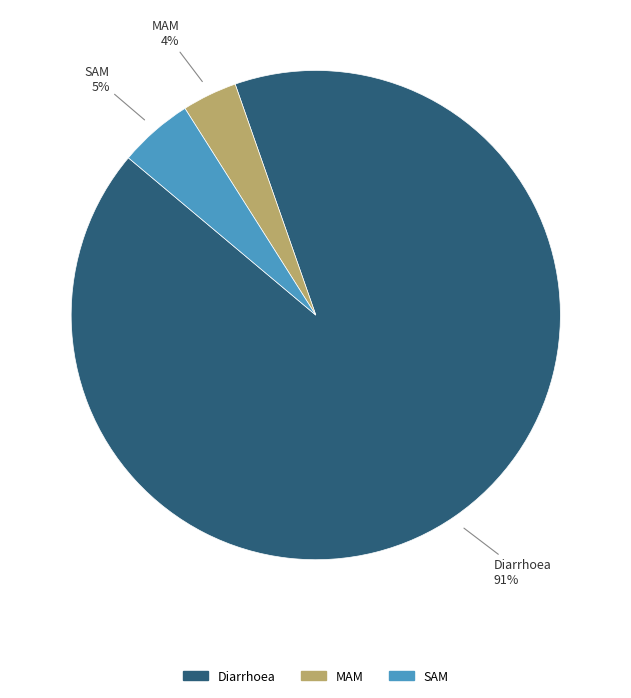

What percentage is the Diarrhoea slice, to the nearest percent?

91%